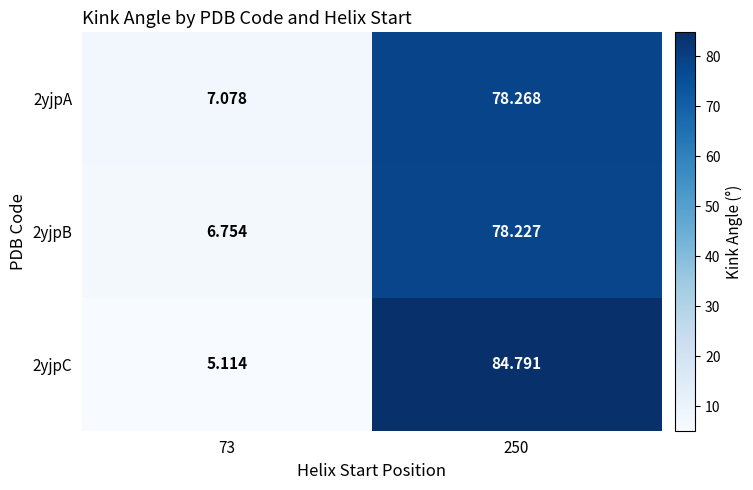

Is the value of 2yjpA at 73 greater than the value of 2yjpC at 73?

Yes